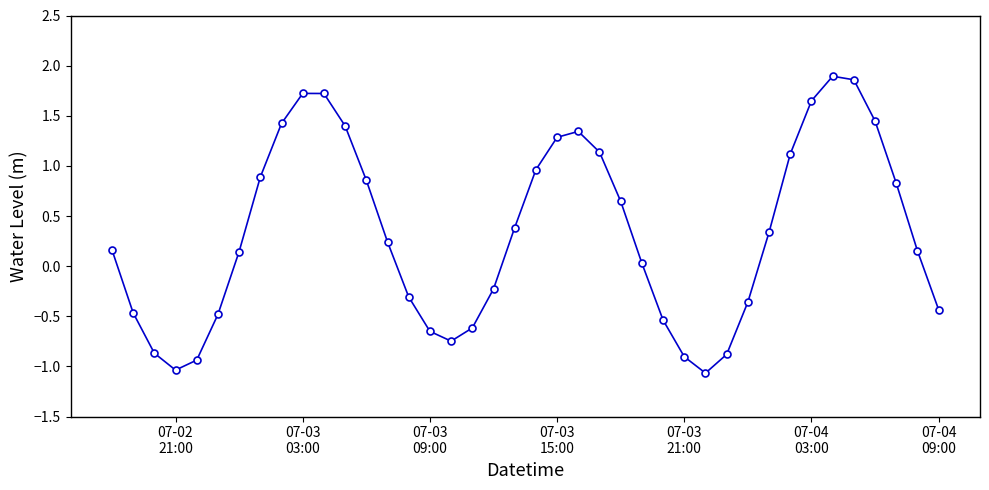

What is the smallest value displayed?

-1.1